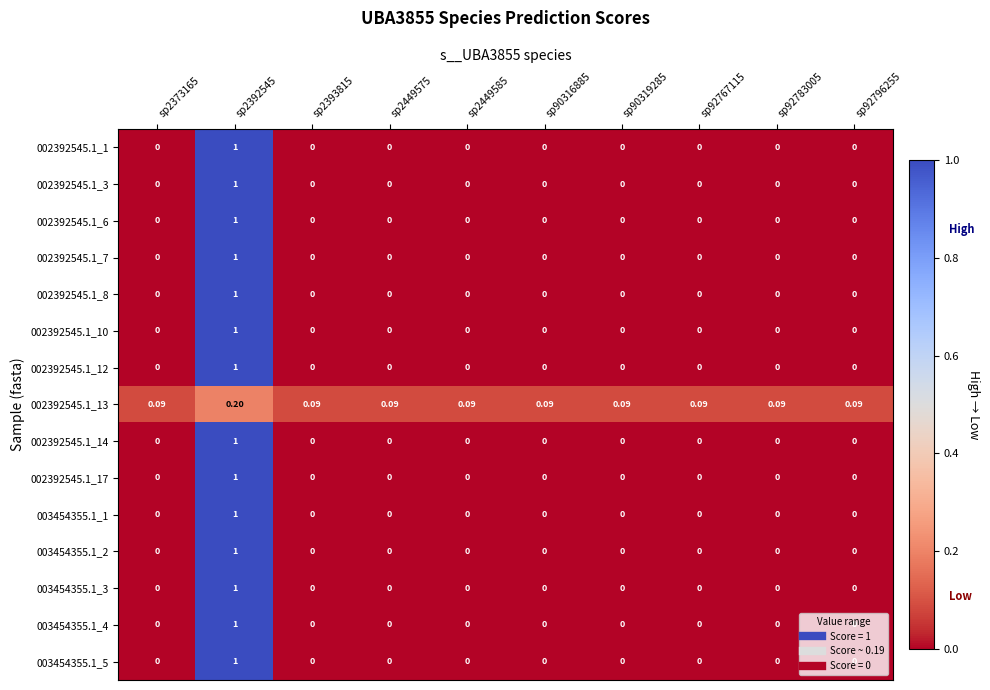

Is the value of 002392545.1_6 at sp92783005 greater than the value of 002392545.1_7 at sp2392545?

No